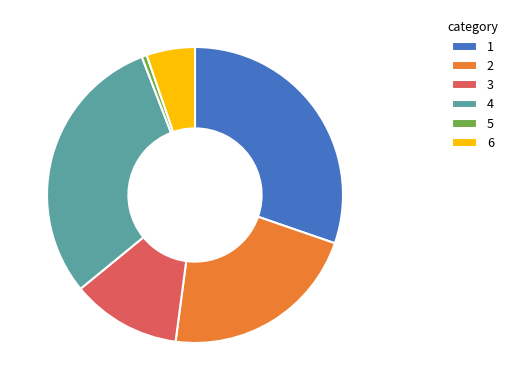

Which slice is the smallest?

5